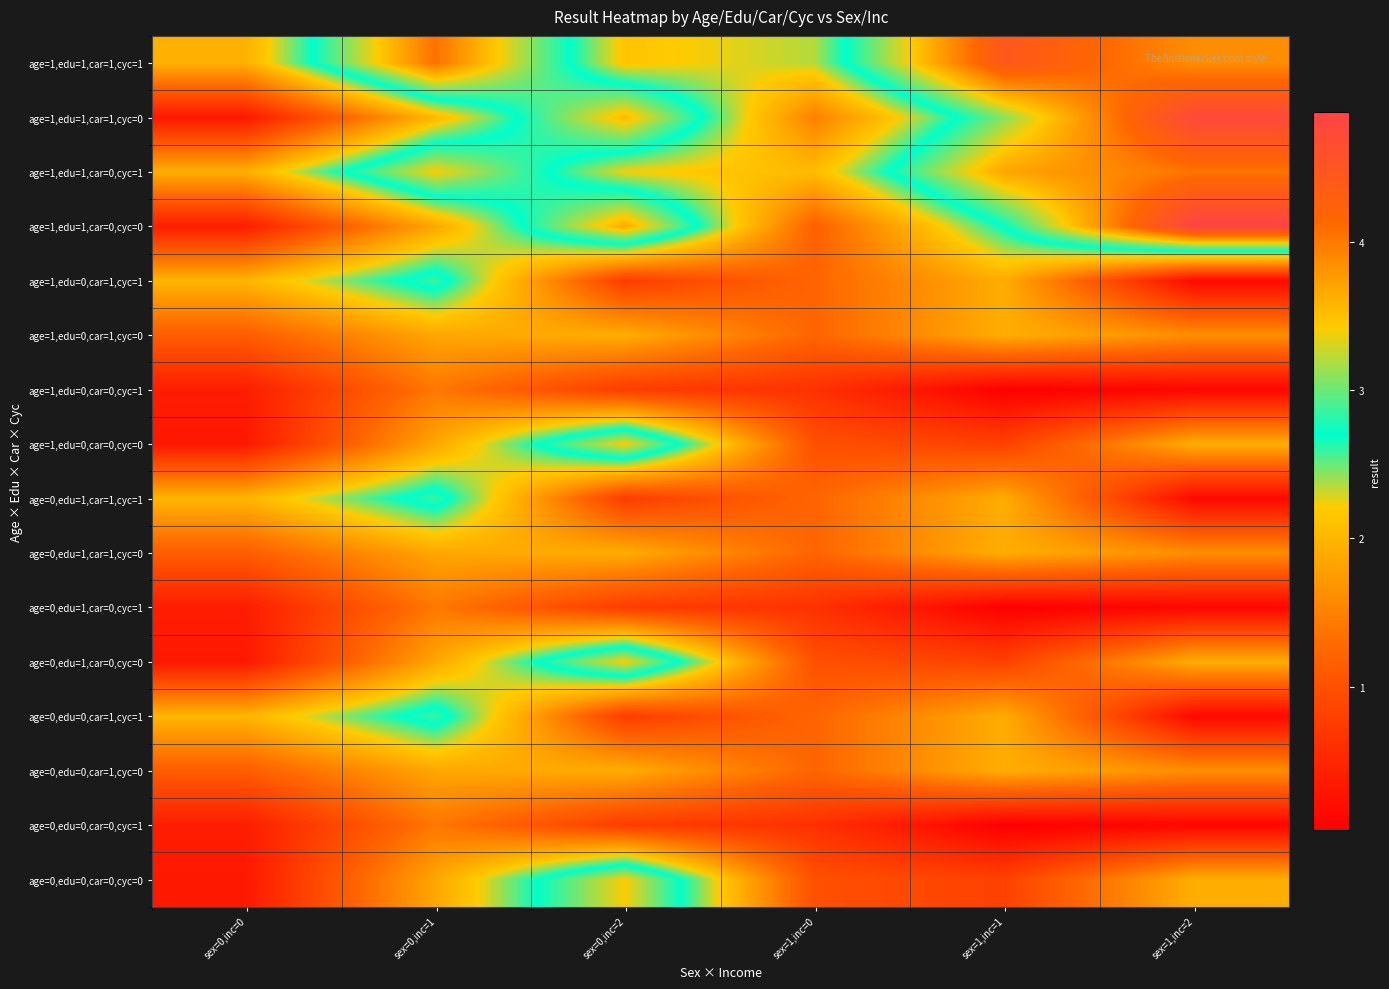

Reading left to right, what are all the values shown in this chart?

age=1,edu=1,car=1,cyc=1: sex=0,inc=0=2.0	sex=0,inc=1=4.1	sex=0,inc=2=2.1	sex=1,inc=0=2.4	sex=1,inc=1=4.4	sex=1,inc=2=3.9
age=1,edu=1,car=1,cyc=0: sex=0,inc=0=0.3	sex=0,inc=1=2.0	sex=0,inc=2=3.5	sex=1,inc=0=1.5	sex=1,inc=1=3.1	sex=1,inc=2=4.8
age=1,edu=1,car=0,cyc=1: sex=0,inc=0=1.9	sex=0,inc=1=3.4	sex=0,inc=2=2.2	sex=1,inc=0=2.1	sex=1,inc=1=3.7	sex=1,inc=2=4.0
age=1,edu=1,car=0,cyc=0: sex=0,inc=0=0.4	sex=0,inc=1=1.9	sex=0,inc=2=3.7	sex=1,inc=0=1.2	sex=1,inc=1=2.7	sex=1,inc=2=4.9
age=1,edu=0,car=1,cyc=1: sex=0,inc=0=2.0	sex=0,inc=1=2.9	sex=0,inc=2=0.8	sex=1,inc=0=1.2	sex=1,inc=1=1.9	sex=1,inc=2=0.1
age=1,edu=0,car=1,cyc=0: sex=0,inc=0=1.1	sex=0,inc=1=1.9	sex=0,inc=2=1.9	sex=1,inc=0=1.2	sex=1,inc=1=1.9	sex=1,inc=2=1.6
age=1,edu=0,car=0,cyc=1: sex=0,inc=0=0.4	sex=0,inc=1=1.4	sex=0,inc=2=0.8	sex=1,inc=0=0.6	sex=1,inc=1=0.0	sex=1,inc=2=0.1
age=1,edu=0,car=0,cyc=0: sex=0,inc=0=0.3	sex=0,inc=1=1.9	sex=0,inc=2=3.4	sex=1,inc=0=1.0	sex=1,inc=1=0.8	sex=1,inc=2=1.9
age=0,edu=1,car=1,cyc=1: sex=0,inc=0=2.0	sex=0,inc=1=2.9	sex=0,inc=2=0.8	sex=1,inc=0=1.2	sex=1,inc=1=1.9	sex=1,inc=2=0.1
age=0,edu=1,car=1,cyc=0: sex=0,inc=0=1.1	sex=0,inc=1=1.9	sex=0,inc=2=1.9	sex=1,inc=0=1.2	sex=1,inc=1=1.9	sex=1,inc=2=1.6
age=0,edu=1,car=0,cyc=1: sex=0,inc=0=0.4	sex=0,inc=1=1.4	sex=0,inc=2=0.8	sex=1,inc=0=0.6	sex=1,inc=1=0.0	sex=1,inc=2=0.1
age=0,edu=1,car=0,cyc=0: sex=0,inc=0=0.3	sex=0,inc=1=1.9	sex=0,inc=2=3.4	sex=1,inc=0=1.0	sex=1,inc=1=0.8	sex=1,inc=2=1.9
age=0,edu=0,car=1,cyc=1: sex=0,inc=0=2.0	sex=0,inc=1=2.9	sex=0,inc=2=0.8	sex=1,inc=0=1.2	sex=1,inc=1=1.9	sex=1,inc=2=0.1
age=0,edu=0,car=1,cyc=0: sex=0,inc=0=1.1	sex=0,inc=1=1.9	sex=0,inc=2=1.9	sex=1,inc=0=1.2	sex=1,inc=1=1.9	sex=1,inc=2=1.6
age=0,edu=0,car=0,cyc=1: sex=0,inc=0=0.4	sex=0,inc=1=1.4	sex=0,inc=2=0.8	sex=1,inc=0=0.6	sex=1,inc=1=0.0	sex=1,inc=2=0.1
age=0,edu=0,car=0,cyc=0: sex=0,inc=0=0.3	sex=0,inc=1=1.9	sex=0,inc=2=3.4	sex=1,inc=0=1.0	sex=1,inc=1=0.8	sex=1,inc=2=1.9